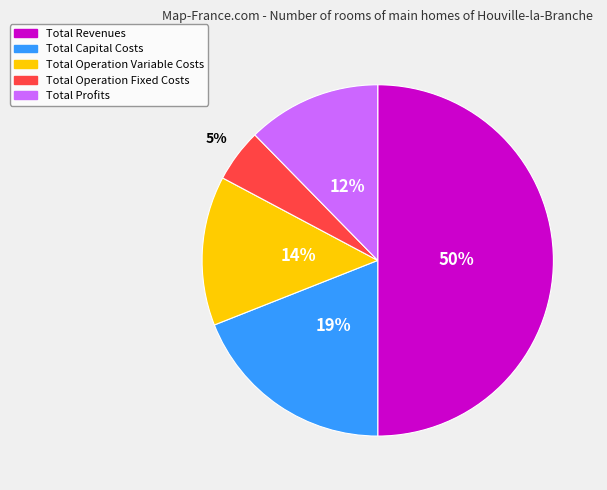

What percentage is the Total Revenues slice, to the nearest percent?

50%